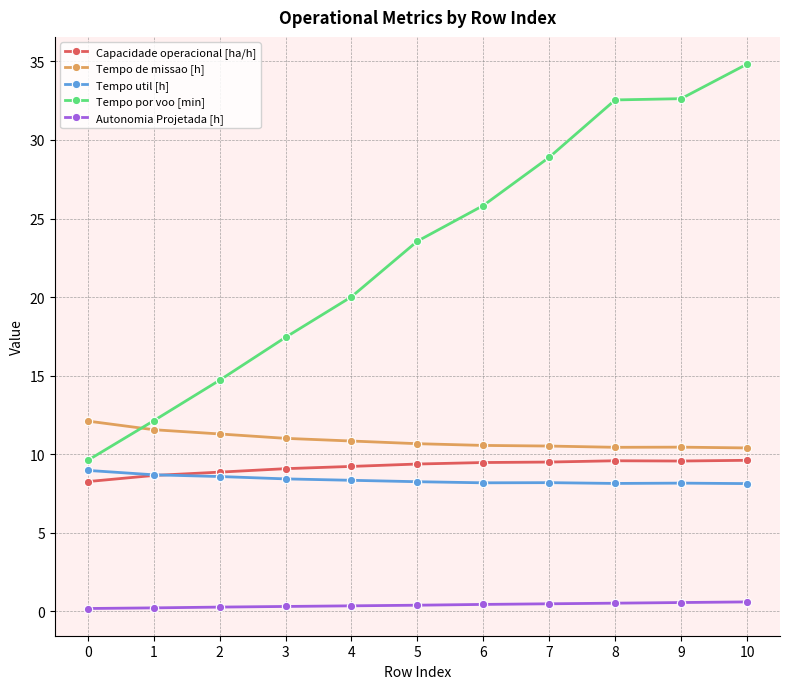

Which series changed the most between 0 and 9?

Tempo por voo [min]